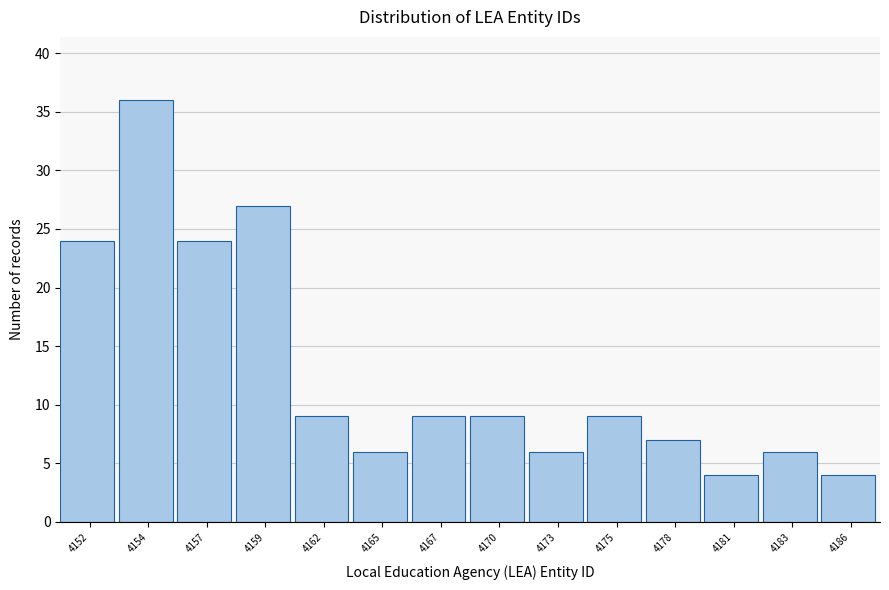

Reading right to left, extract all data points from this chart.

4	6	4	7	9	6	9	9	6	9	27	24	36	24